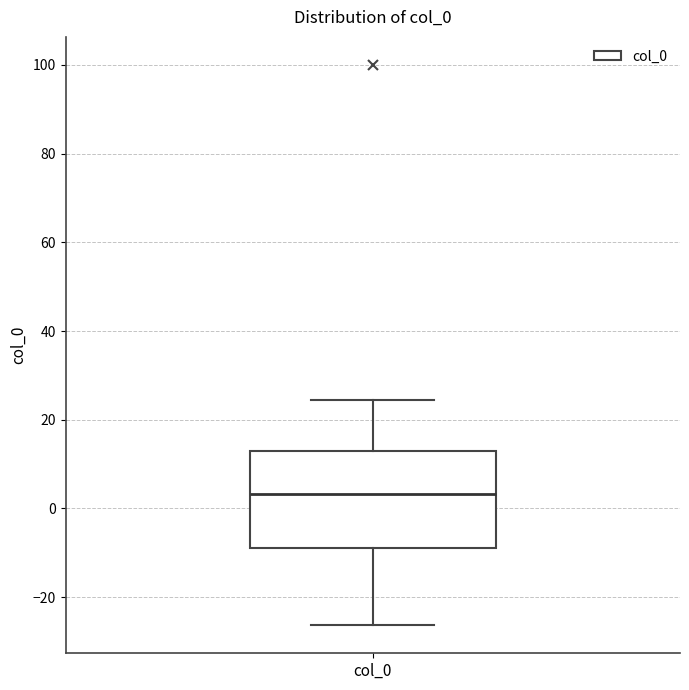

Read this box plot against the y-axis: the position of the median line, the range covered by the box, and the ends of both whiskers. The values are not printed on the chart, so give them approximately, as read against the axis.

median 4, box -8 to 12, whiskers -26 to 24